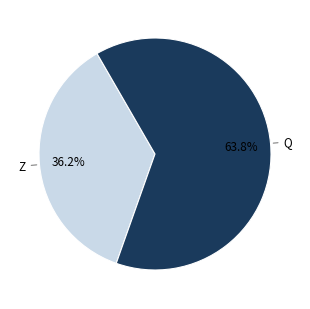

Is there a majority slice in this chart?

Yes